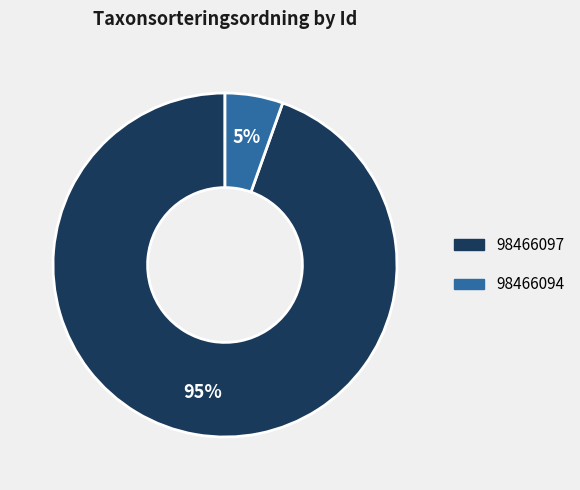

Is the sum of 98466097 and 98466094 greater than half?

Yes